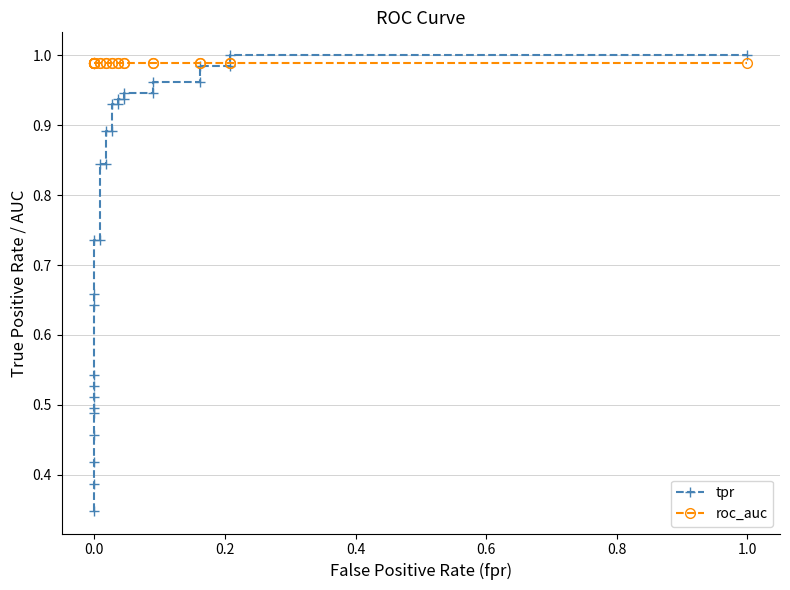

True or false: roc_auc and tpr intersect in this chart.

True